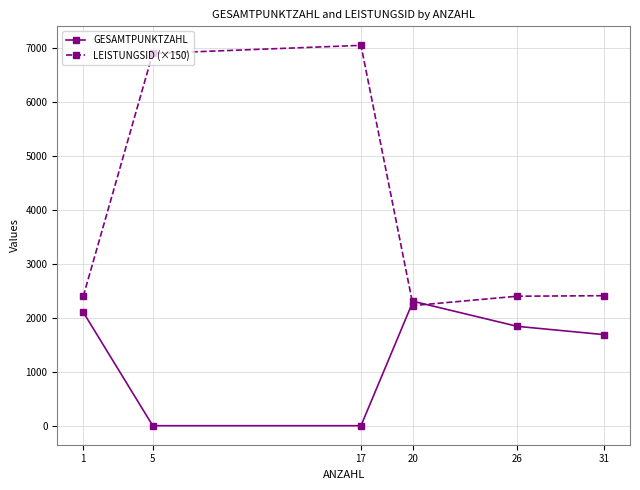

What is the total value across all series at 1?

4502.0